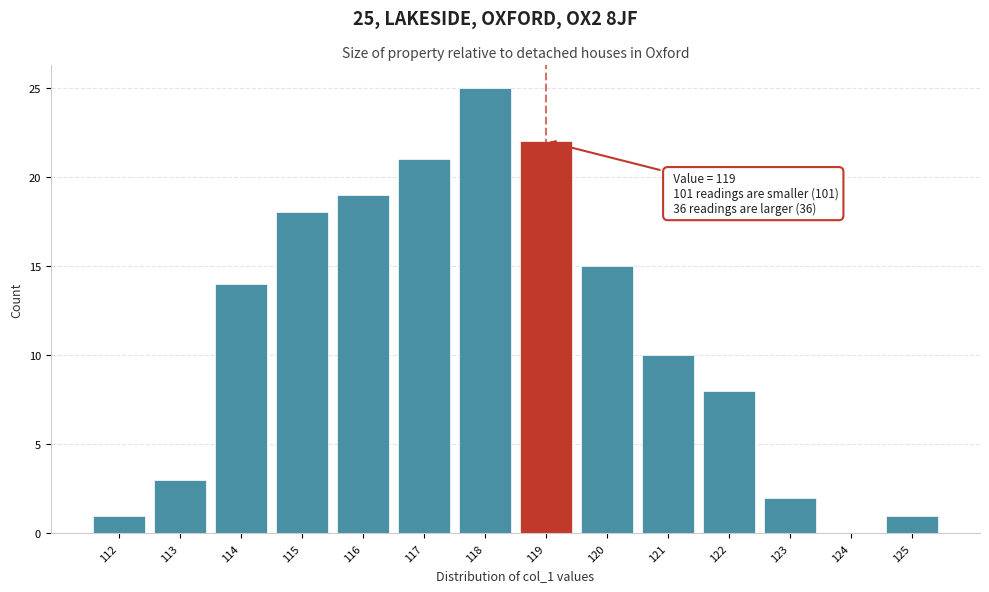

Which range on the x-axis has the tallest bar?

117.5 to 118.5